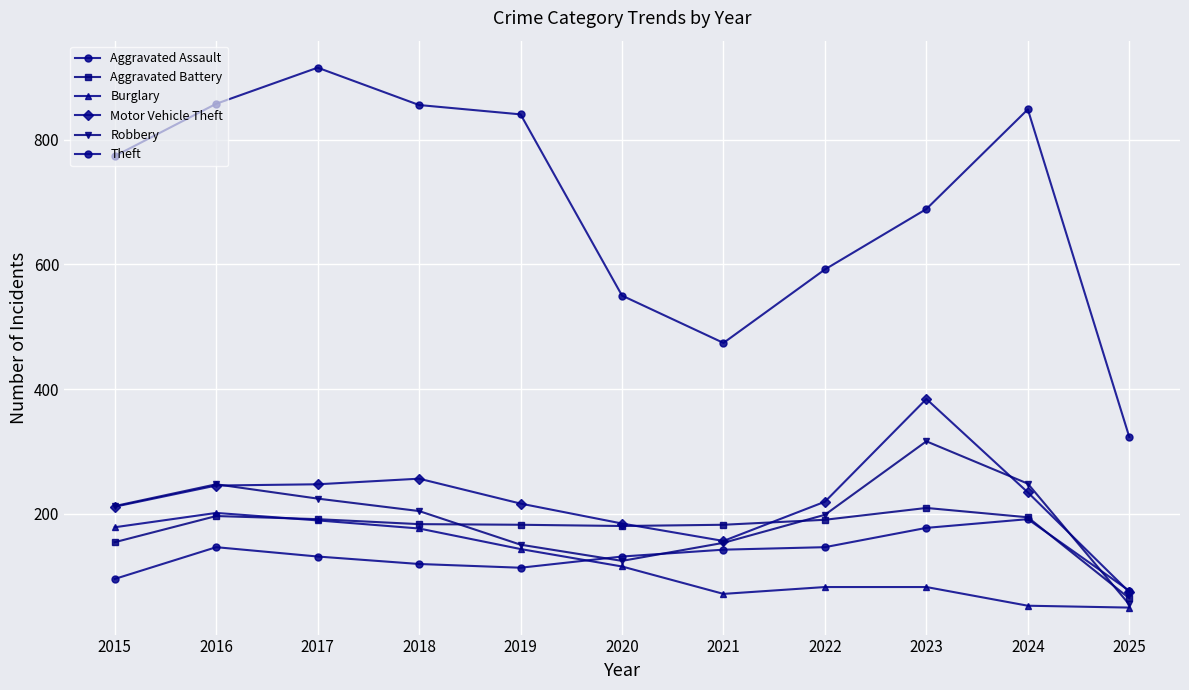

How many interior local valleys does the Theft series have?

1